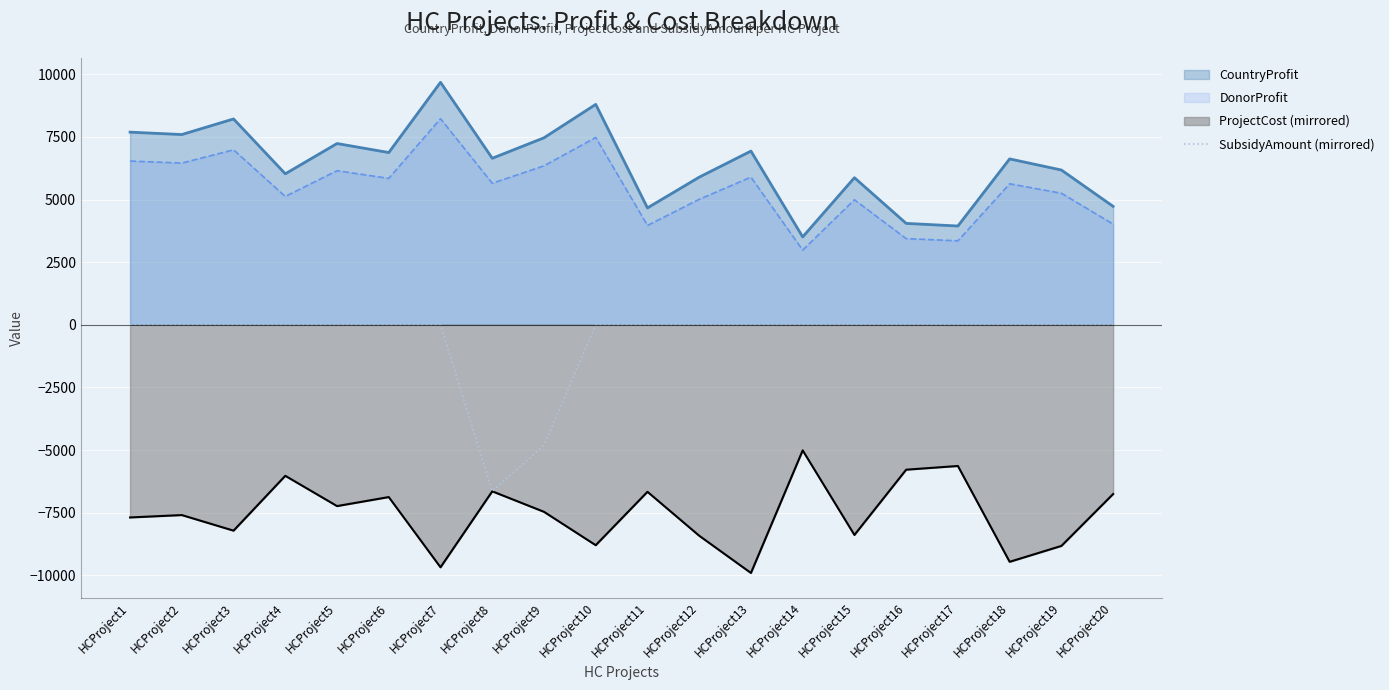

Reading right to left, extract all data points from this chart.

0	0	0	0	0	0	0	0	0	0	0	-4809	-6649	0	0	0	0	0	0	0